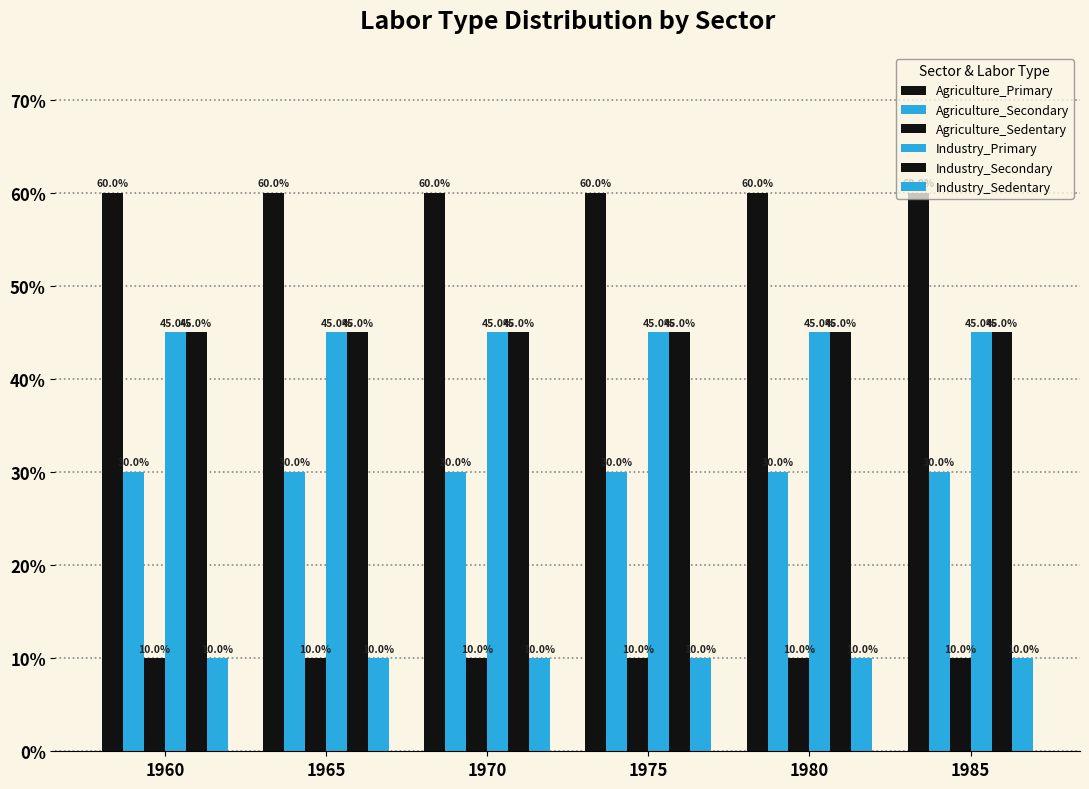

Does the chart contain any negative values?

No